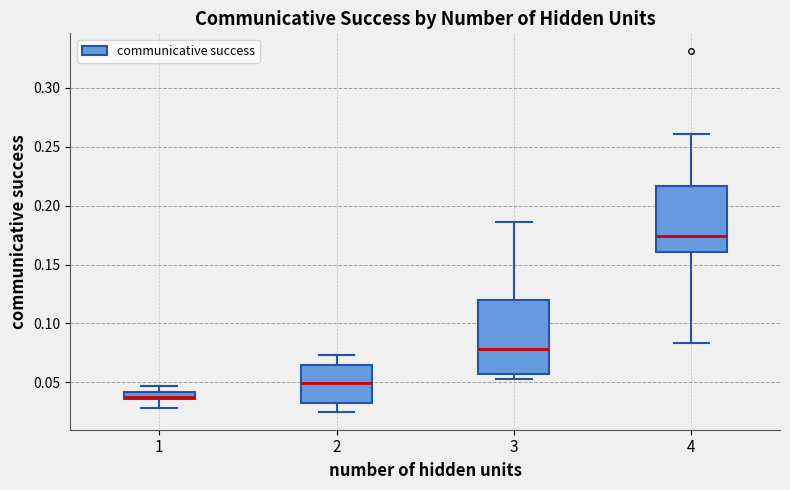

Which box is the tallest, from its lower edge to its upper edge?

3